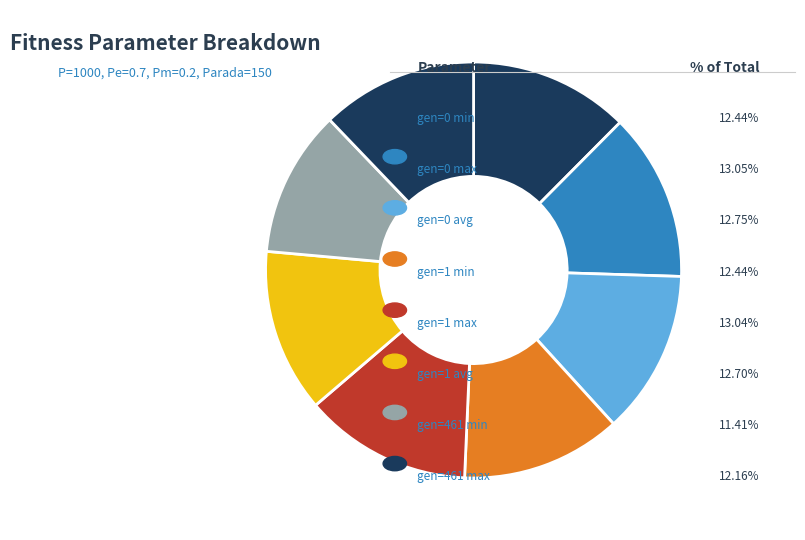

Count the number of slices in the pie.

8